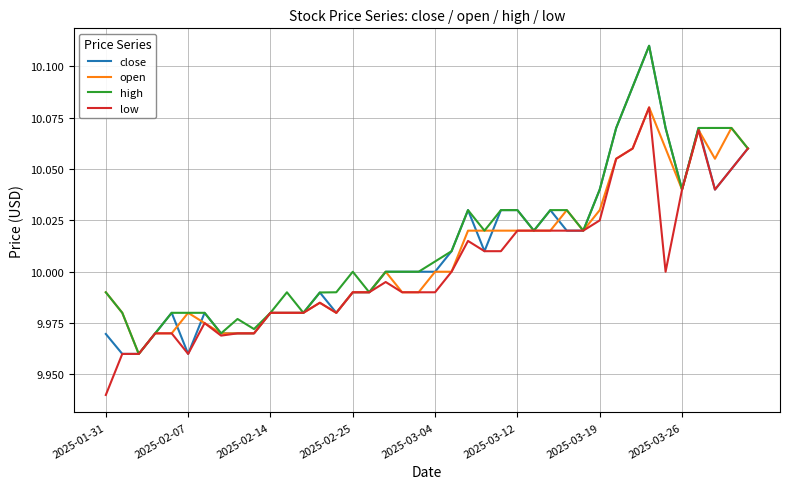

What are all the series names shown in the legend?

close, open, high, low